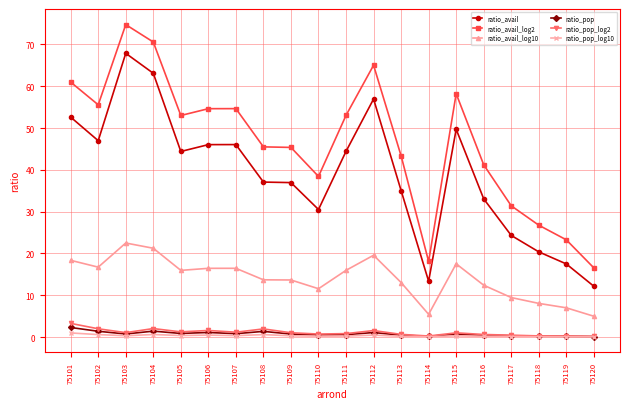

True or false: ratio_pop_log2 has a value of 0.6 at 75113.

True